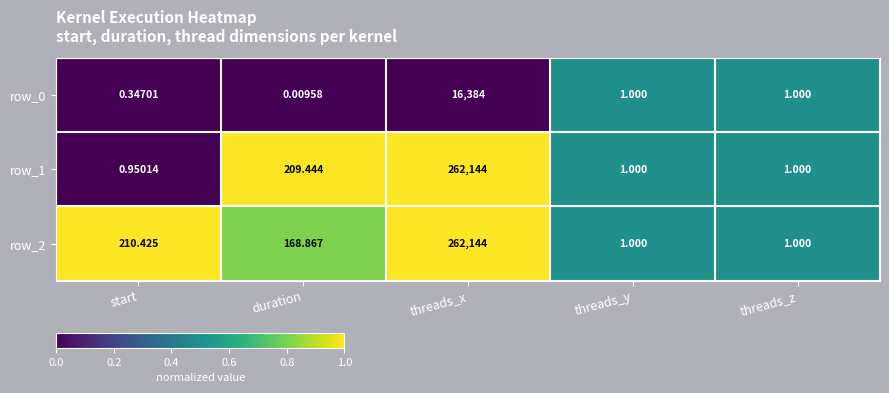

What is the approximate value of row_2 at threads_y?

1.0